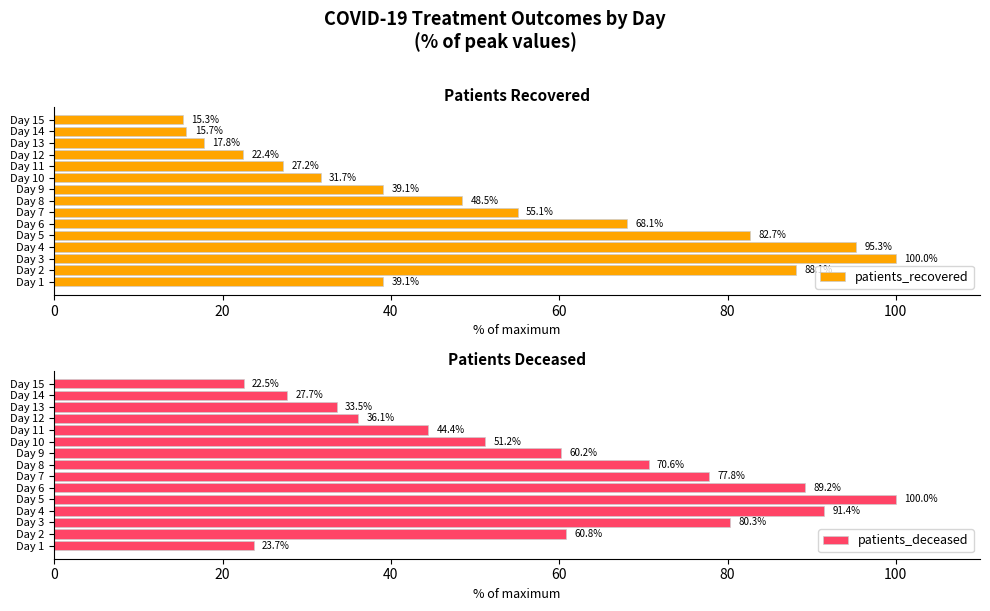

What is the difference between the maximum and minimum values in the patients_recovered series?

84.7